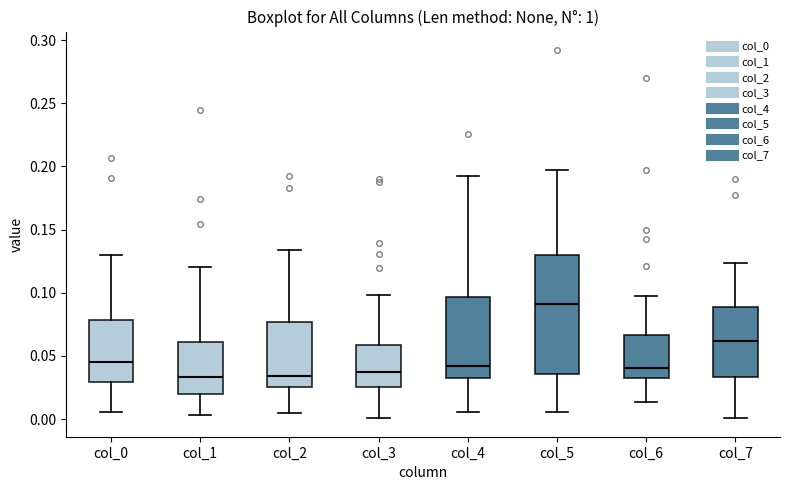

Which box is the tallest, from its lower edge to its upper edge?

col_5